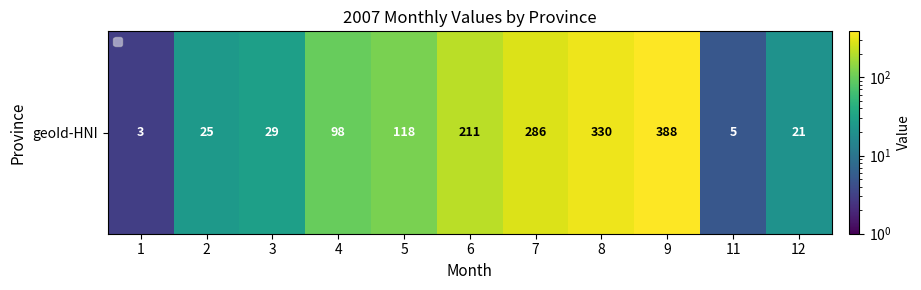

How many data points are less than 98?

5